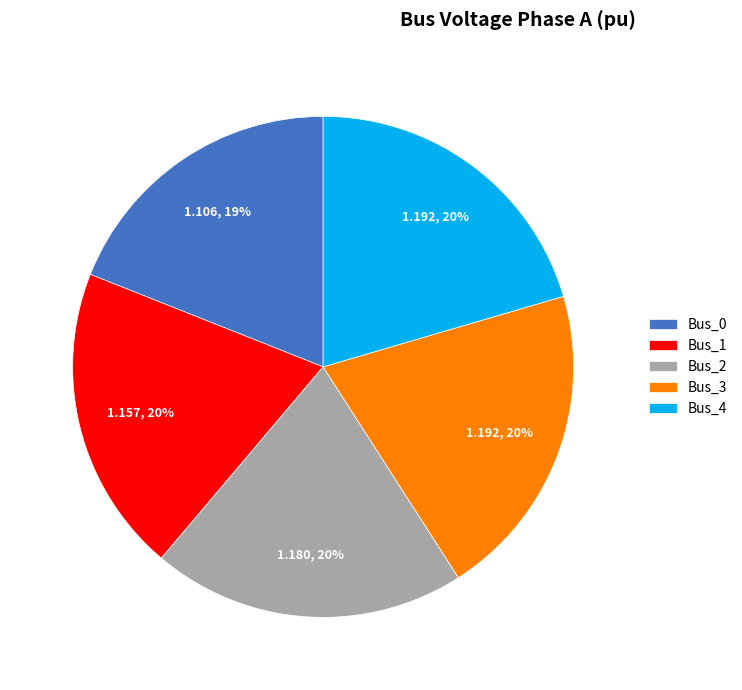

Does any single category account for the majority?

No